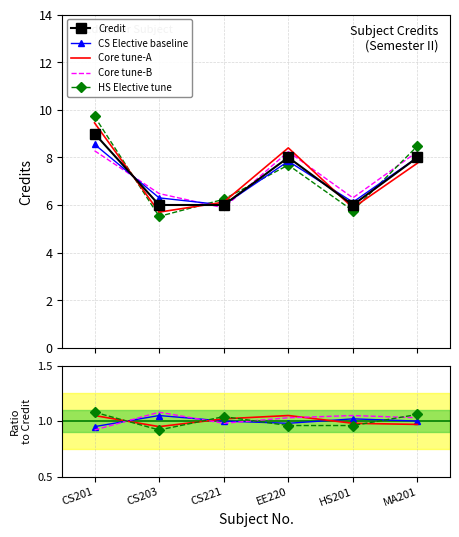

At which category does Core tune-A reach its first local peak?

EE220